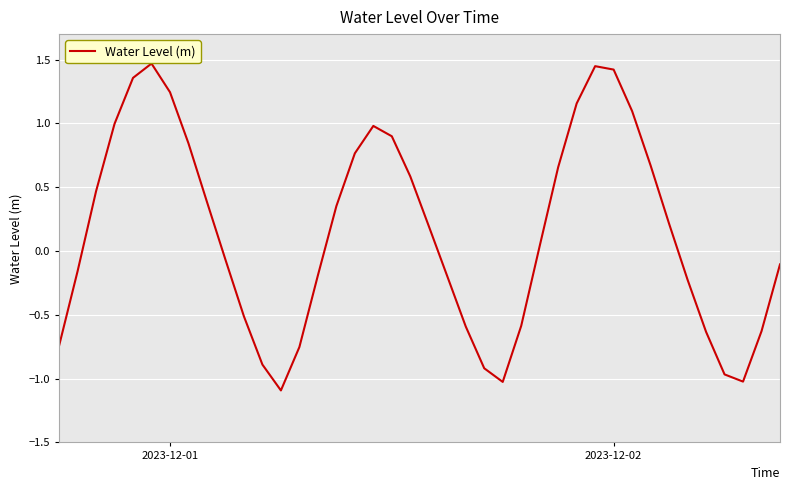

What is the difference between the maximum and minimum values?

2.6